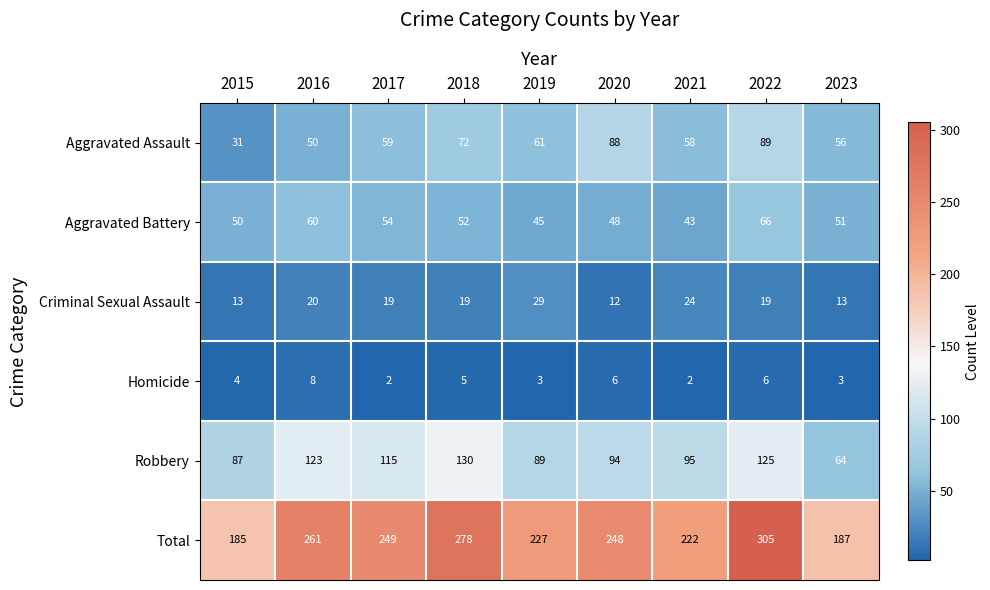

What is the difference between the second highest and second lowest values in the Criminal Sexual Assault series?

11